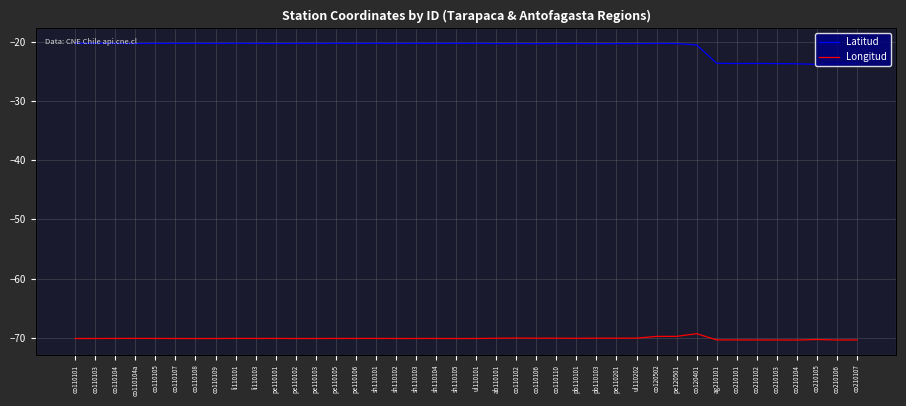

In Longitud, how many points are higher than both neighbors (excluding endpoints)?

10